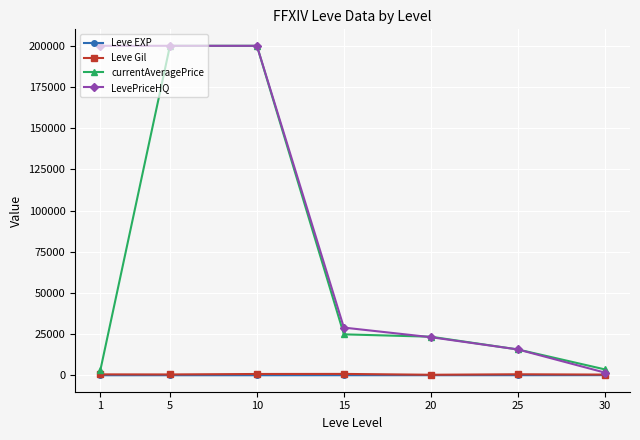

Which series changed the most between 10 and 30?

LevePriceHQ